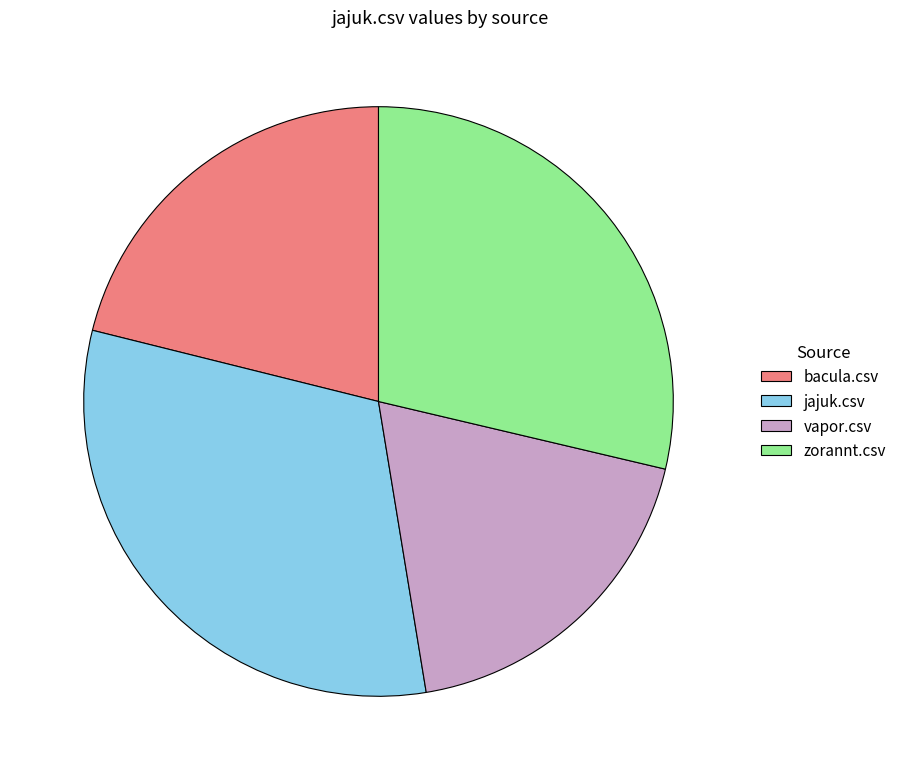

Which has a higher value, bacula.csv or zorannt.csv?

zorannt.csv